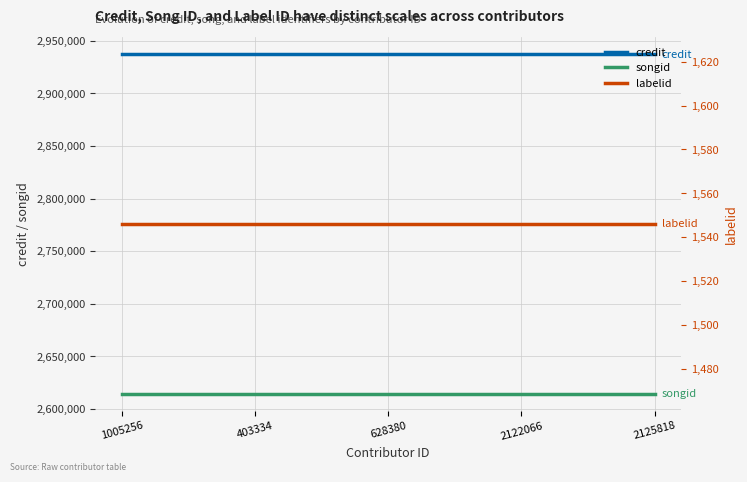

Which series has the widest spread of values?

credit